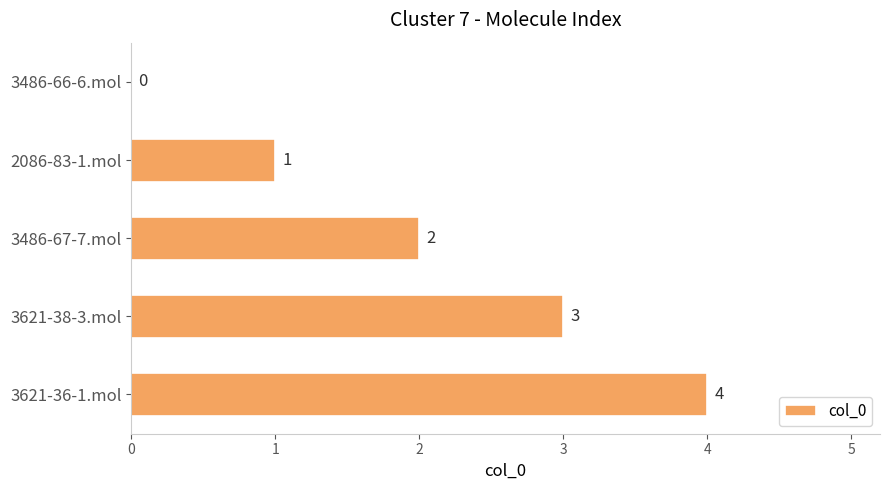

Is it true that the value at 3621-38-3.mol is 3?

True